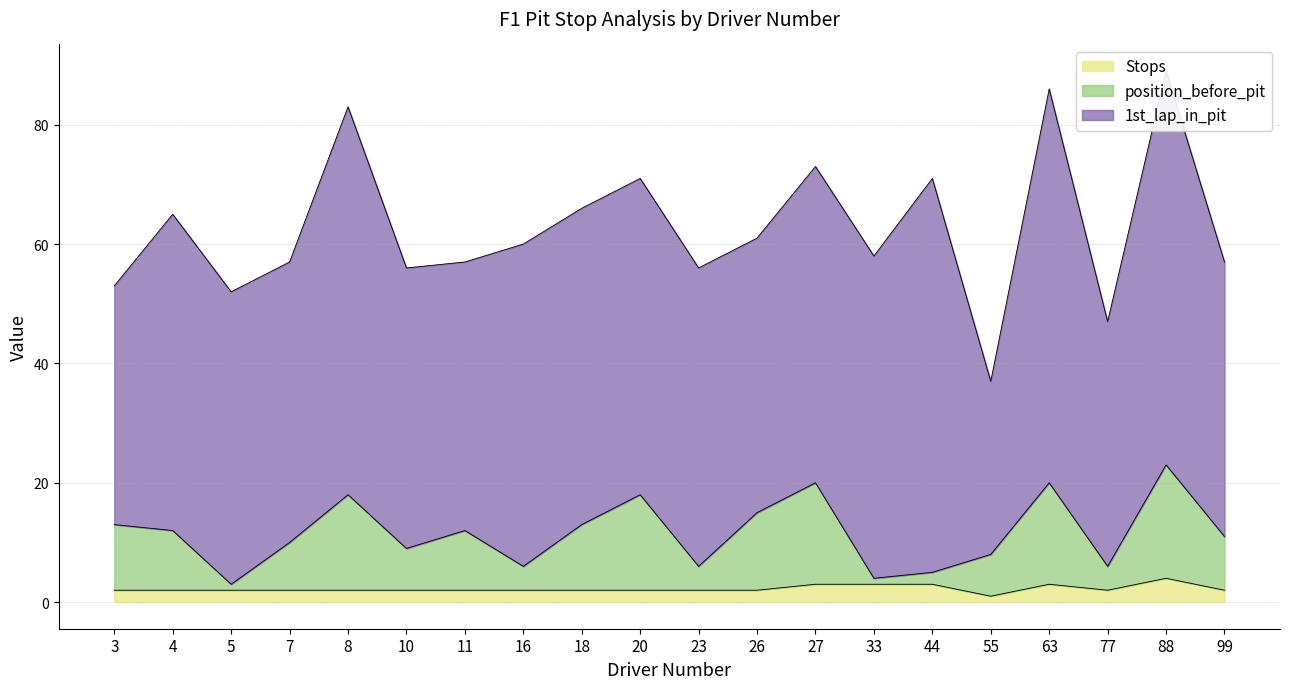

What is the difference between the position_before_pit values at 16 and 8?

12